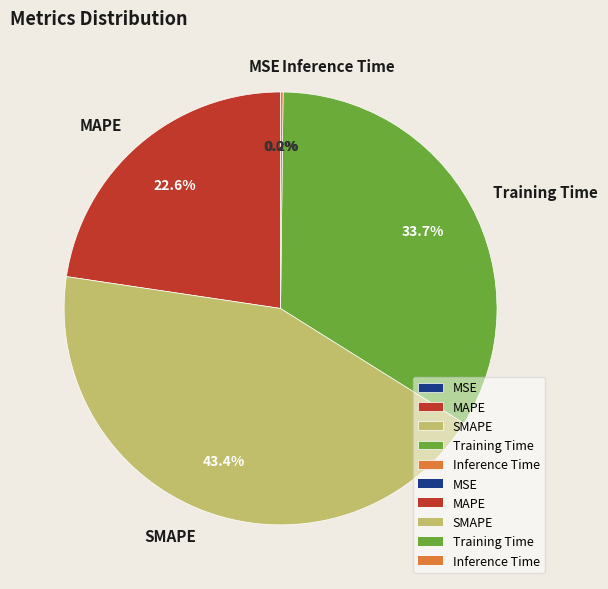

How much of the chart is everything except MAPE?

77.4%